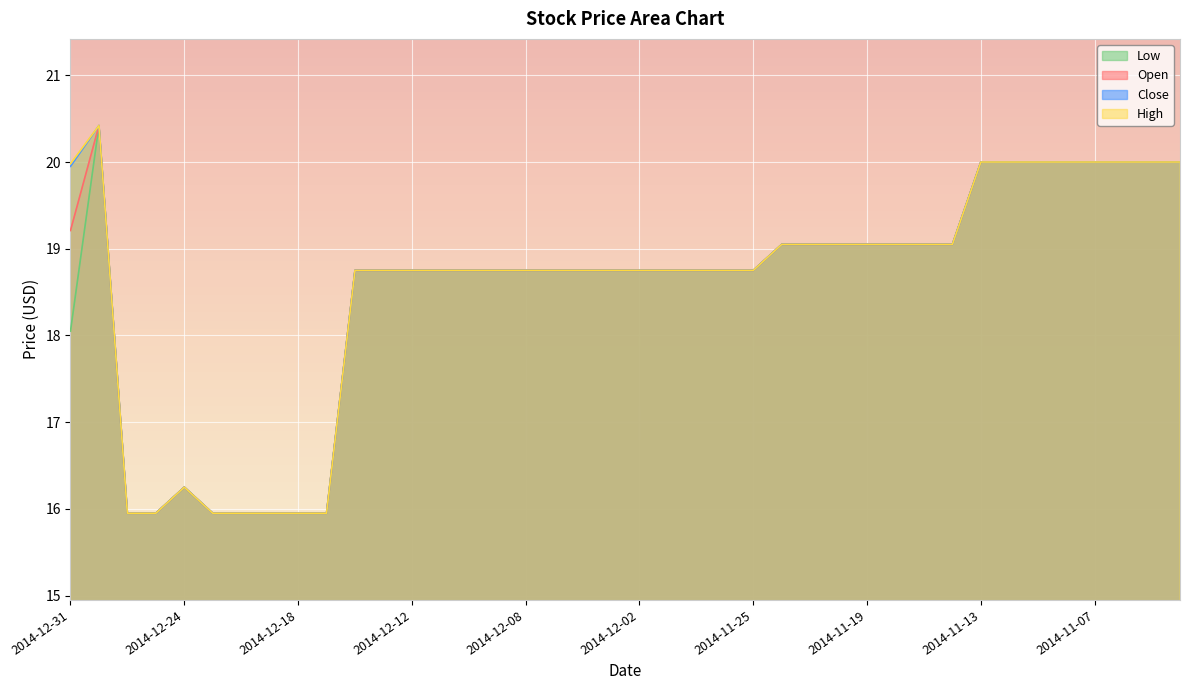

How many interior local peaks does the Close series have?

2